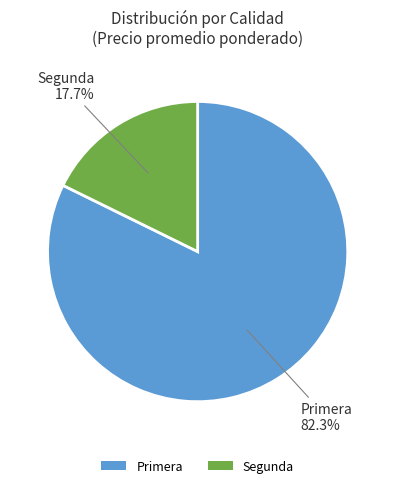

True or false: Primera accounts for 44% of the total.

False